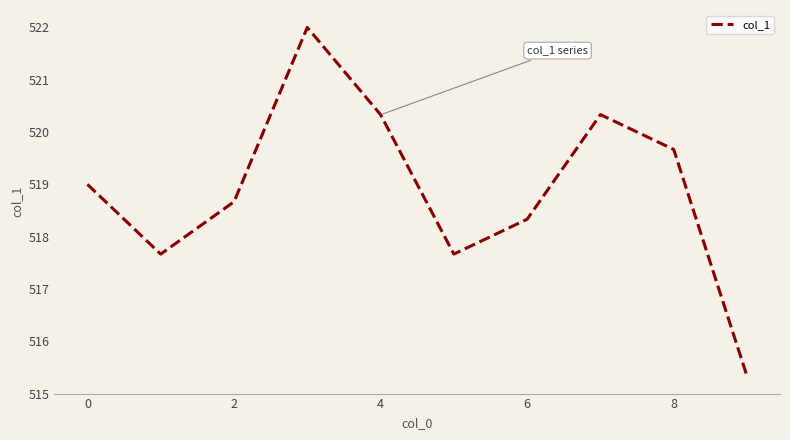

What is the smallest value displayed?

515.3